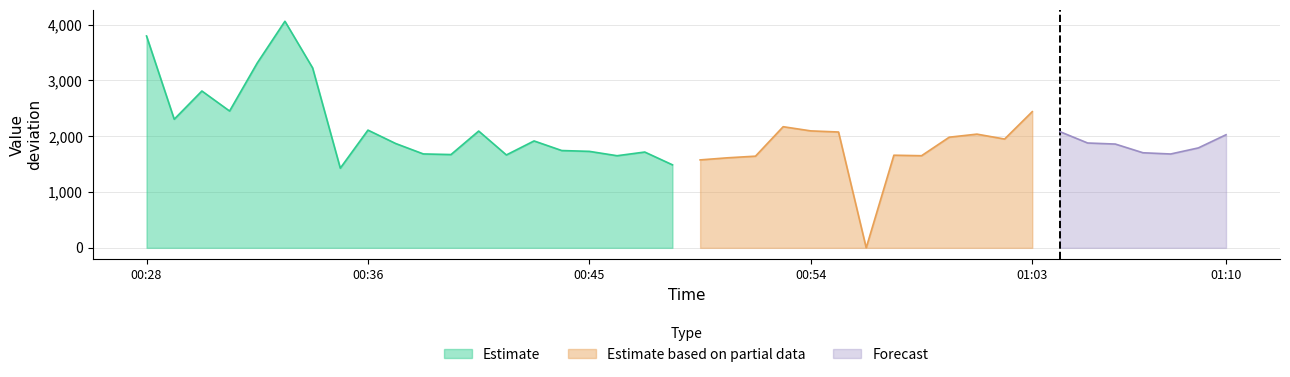

What is the lowest value of the Estimate series?

1428